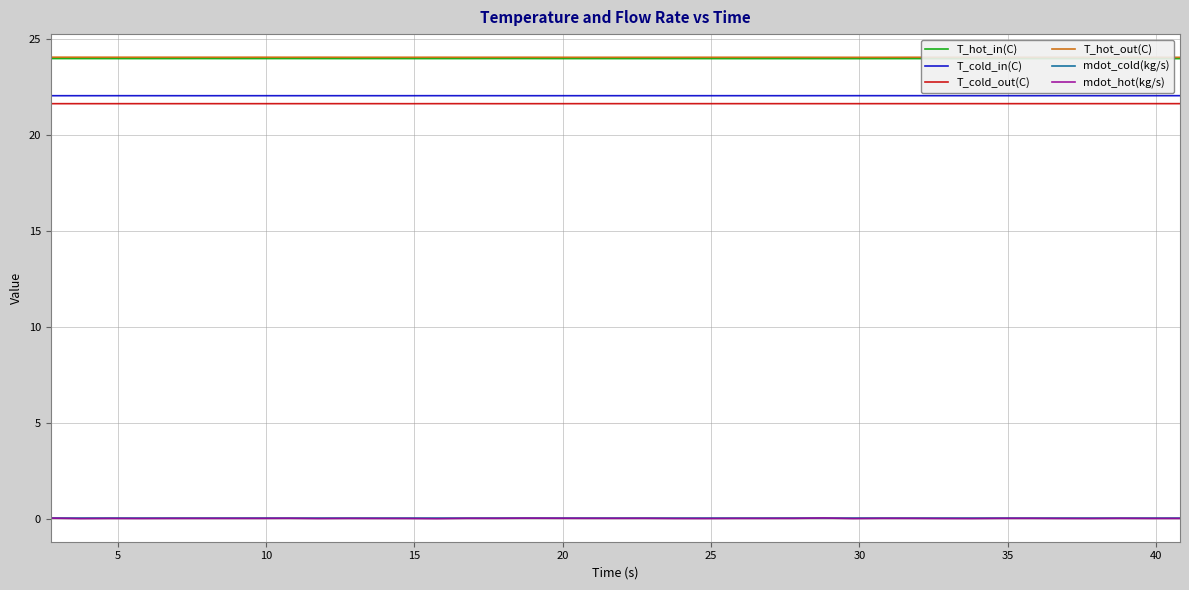

True or false: T_hot_out(C) and T_cold_in(C) intersect in this chart.

False